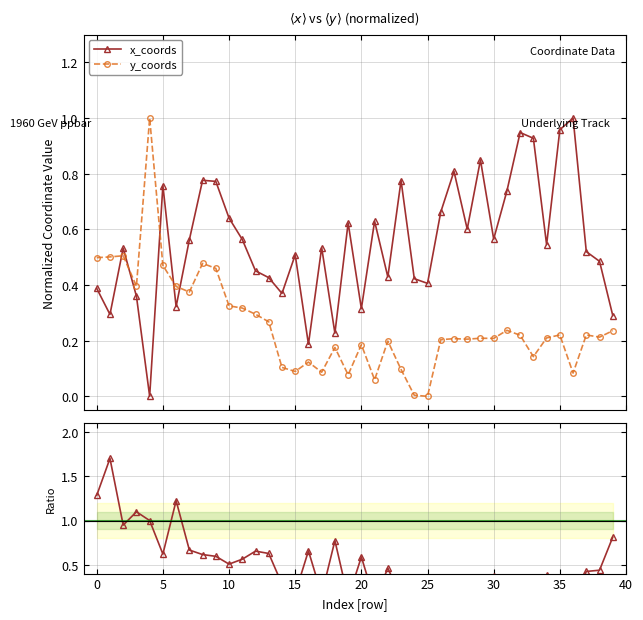

After their last crossing, which series has the higher values: x_coords or y_coords?

x_coords